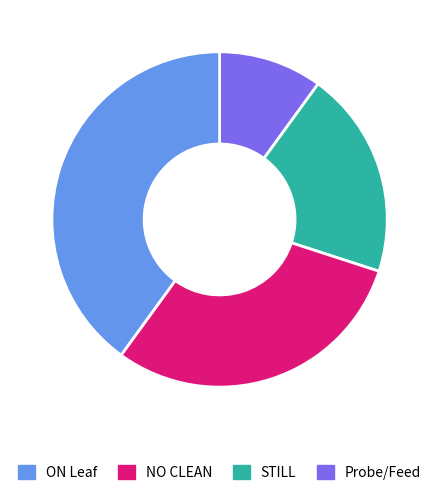

How many slices are in this pie chart?

4